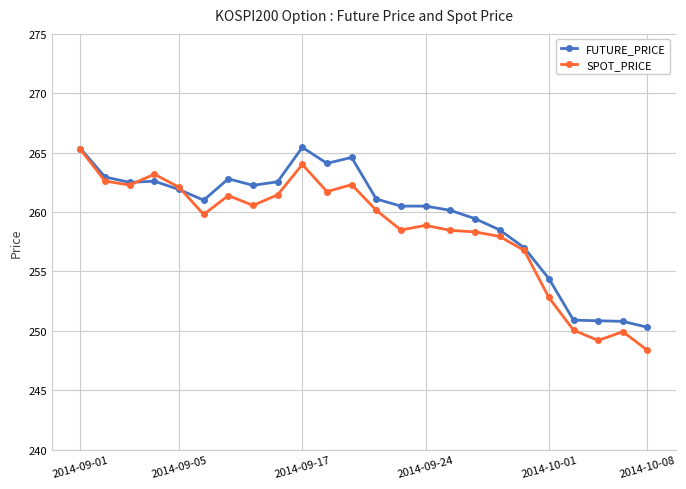

True or false: FUTURE_PRICE has more than 2 points higher than both neighbors.

True